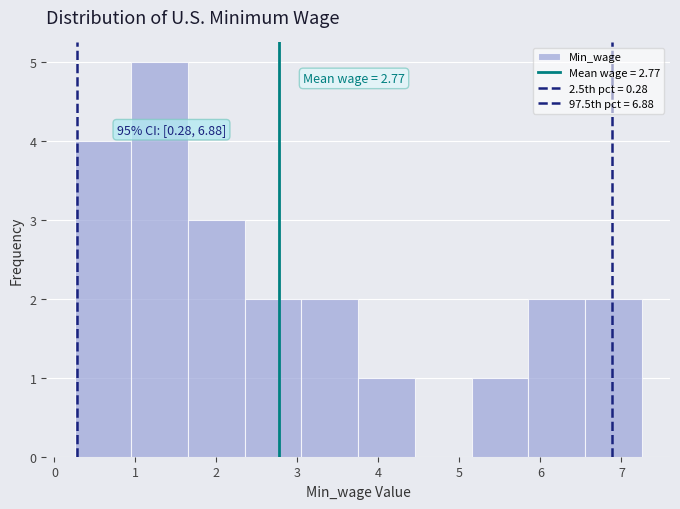

Over which range of the x-axis is the bar tallest?

0.95 to 1.65